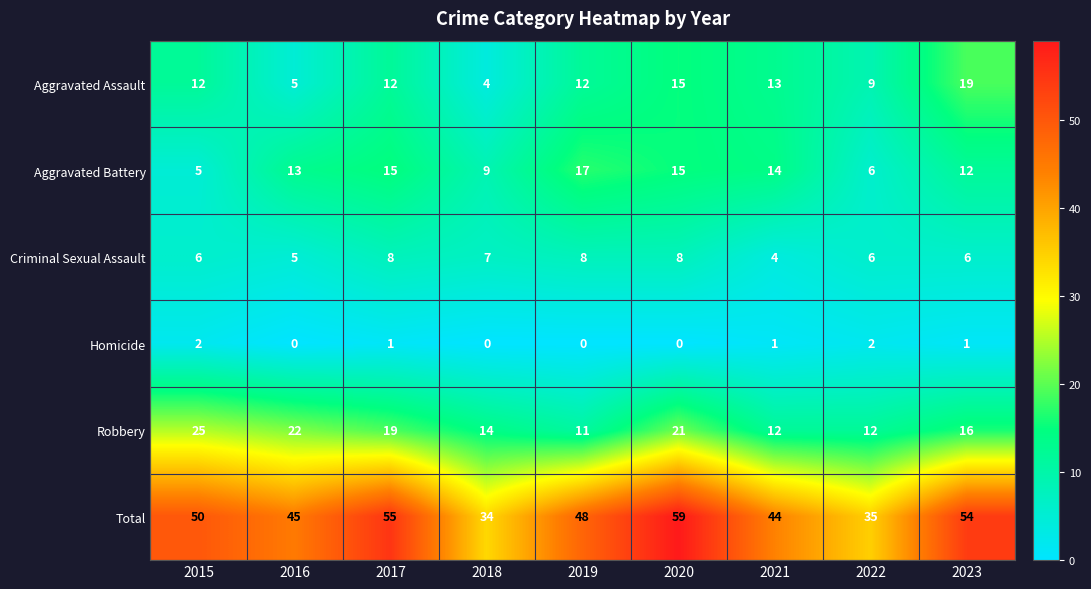

True or false: Aggravated Battery has a value of 3 at 2023.

False